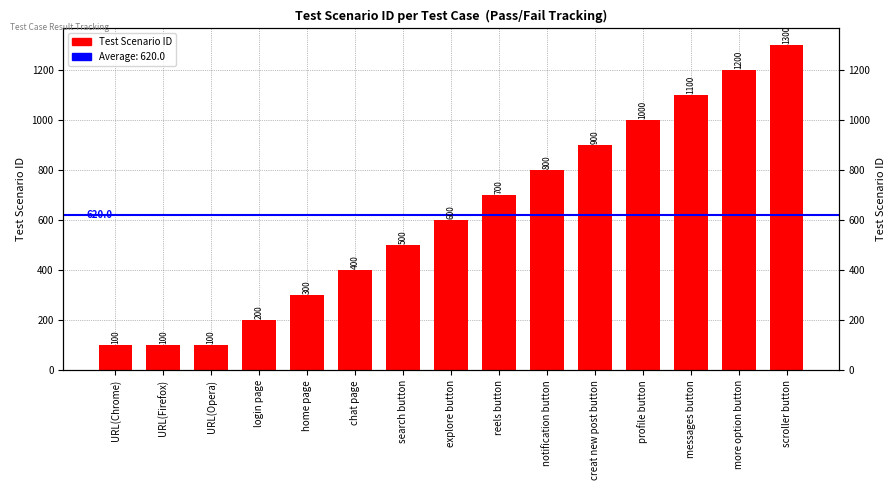

What is the smallest value displayed?

100